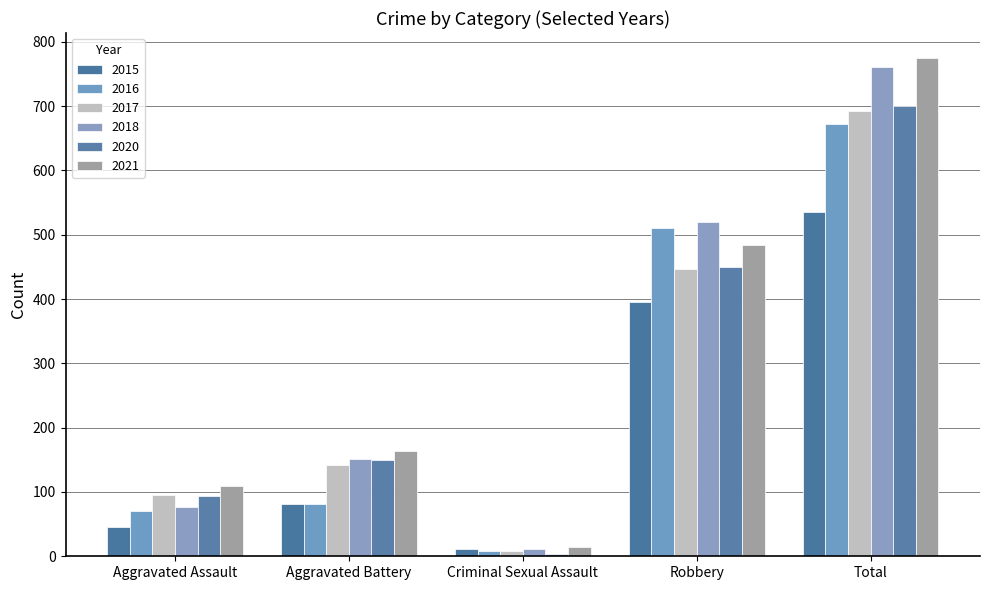

Count the number of data series in this chart.

6